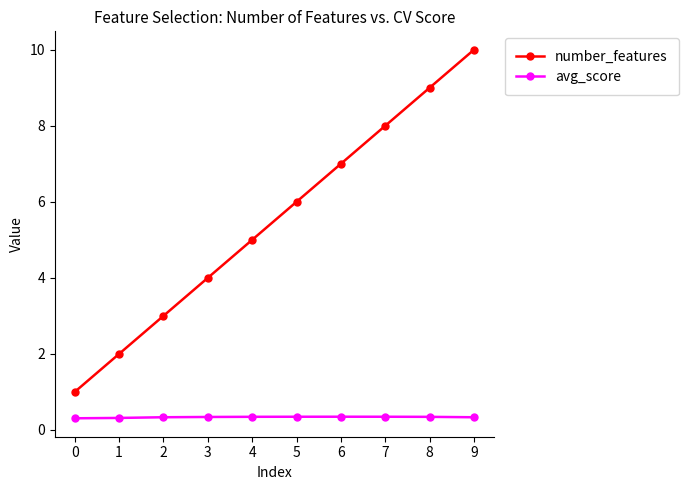

The number_features series shows 5.0 at 4. True or false?

True